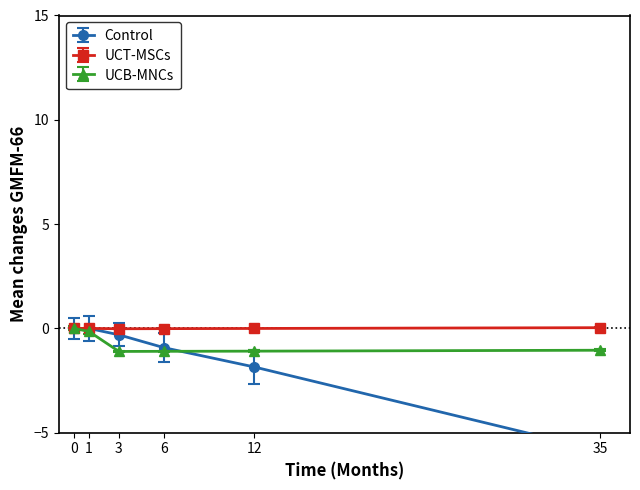

At how many categories does at least one series exceed -1?

6